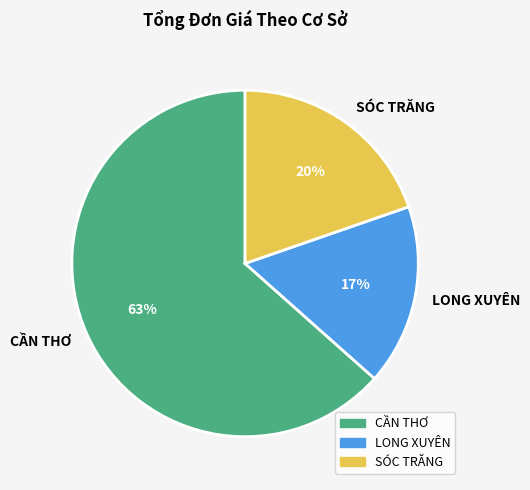

How many slices are in this pie chart?

3